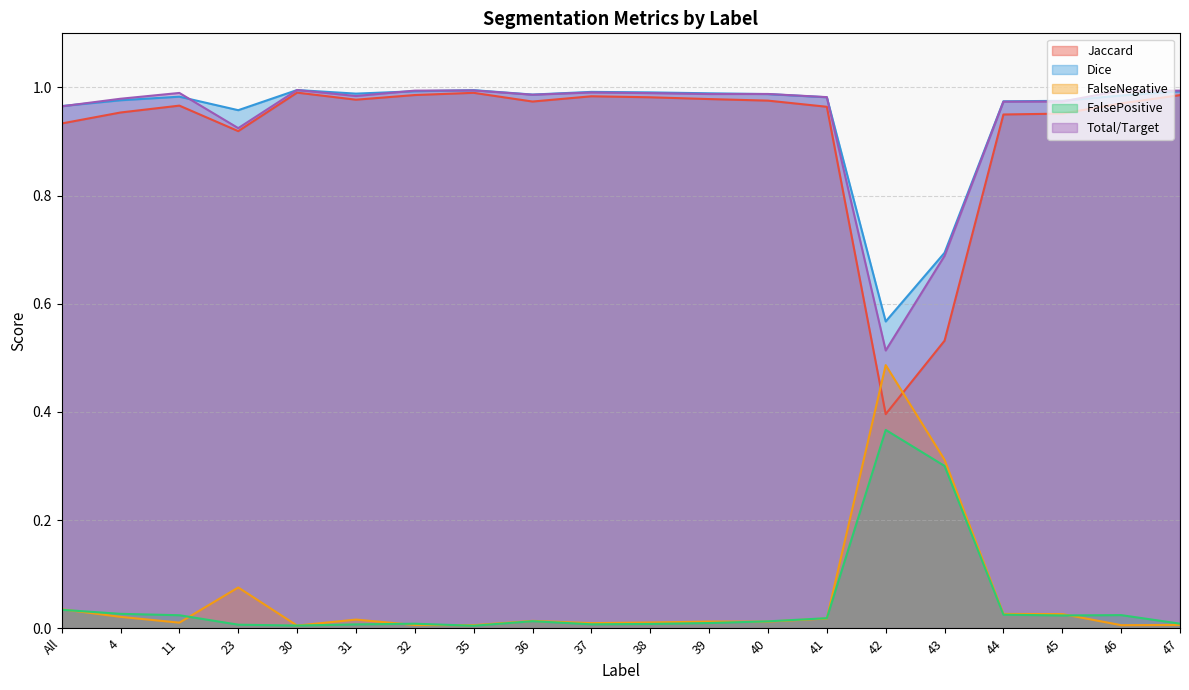

Between 39 and 47, which series saw the biggest shift?

Jaccard